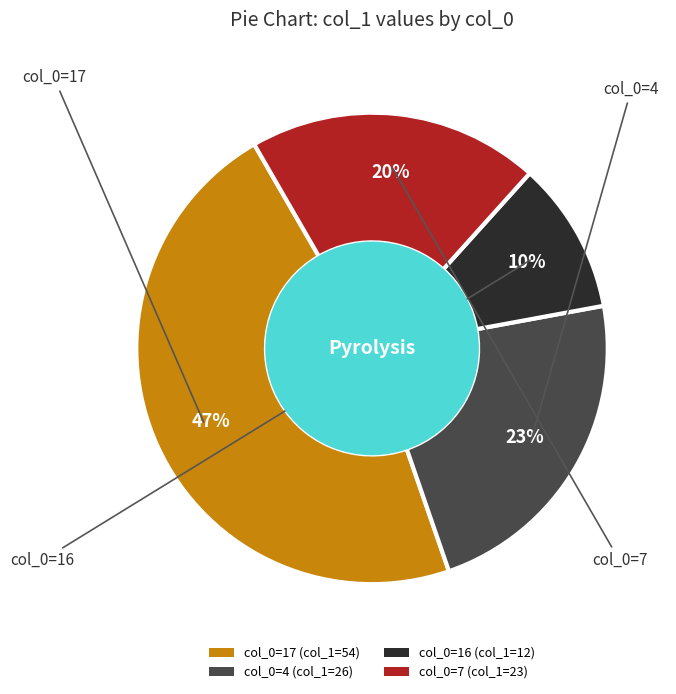

Which category has the biggest portion of the pie?

col_0=17 (col_1=54)